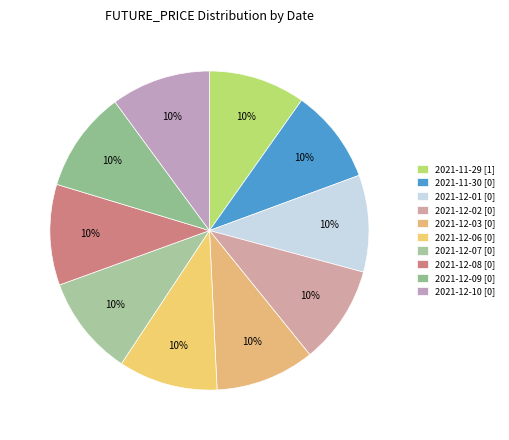

Is it true that 2021-11-29 [1] is 24% of the pie?

False